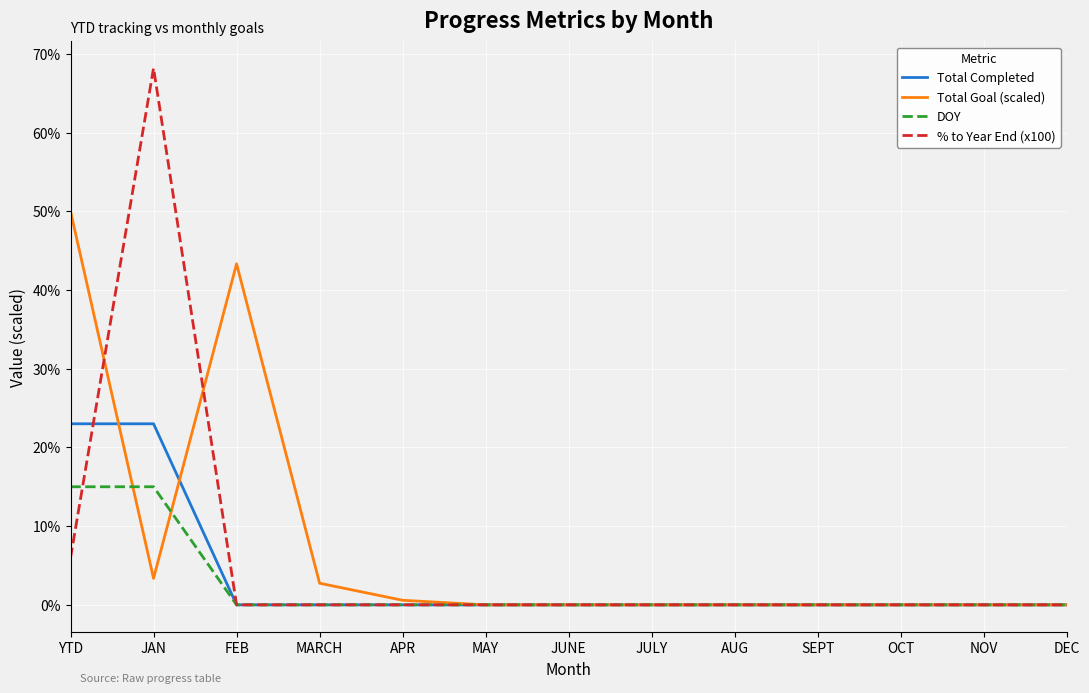

Which series has the largest range (max minus min)?

% to Year End (x100)